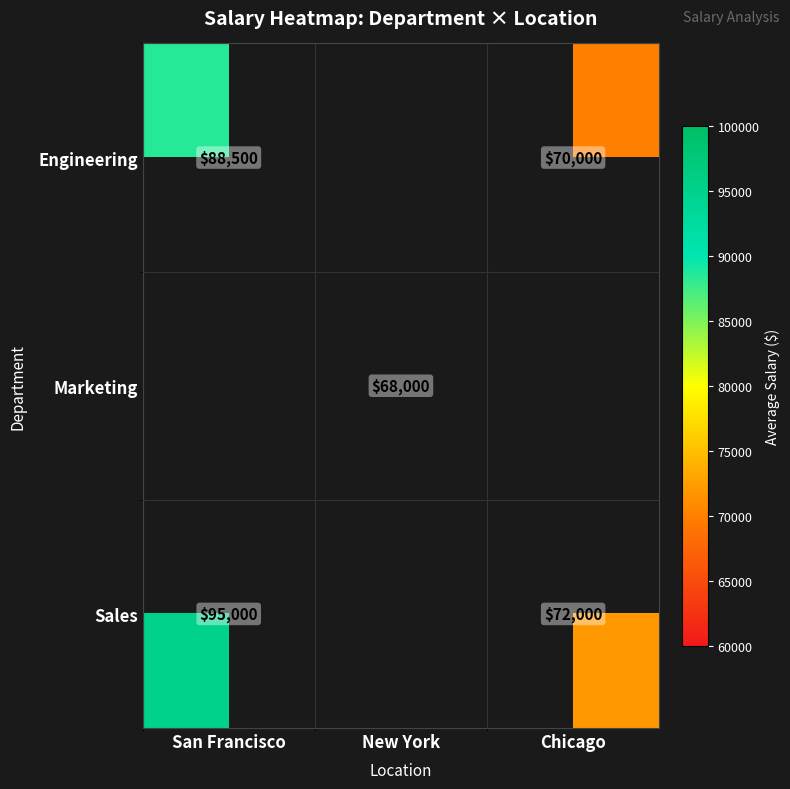

Which category has the lowest value across all series?

New York